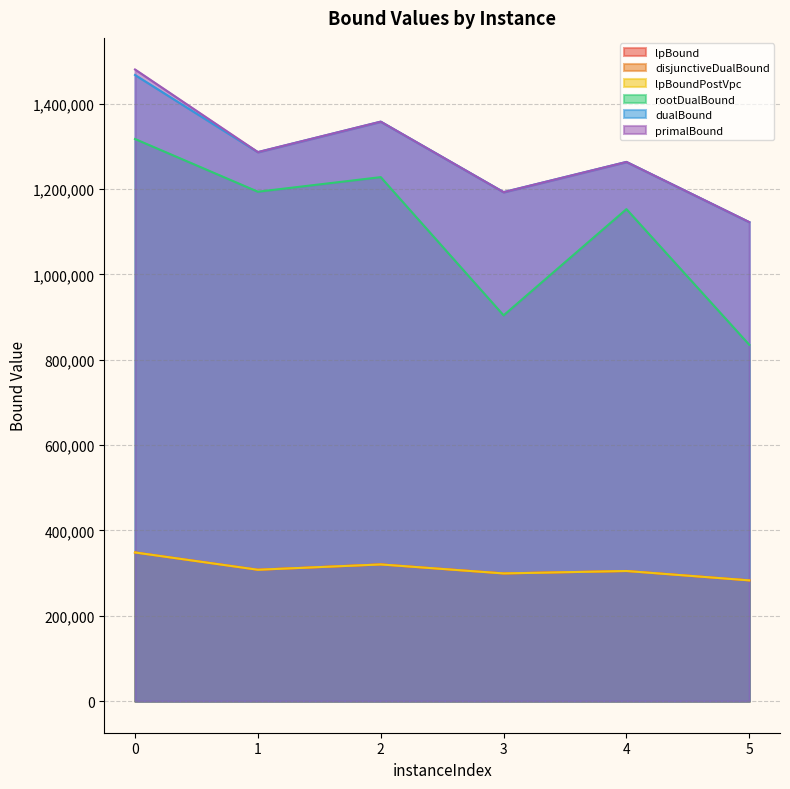

What are all the series names shown in the legend?

lpBound, disjunctiveDualBound, lpBoundPostVpc, rootDualBound, dualBound, primalBound